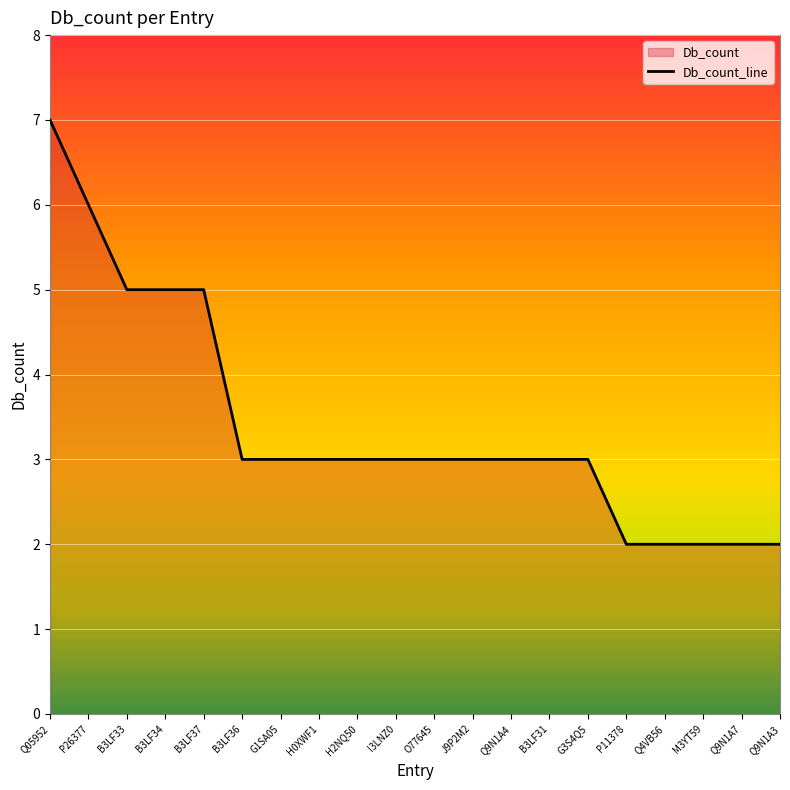

Reading left to right, extract all data points from this chart.

7	6	5	5	5	3	3	3	3	3	3	3	3	3	3	2	2	2	2	2